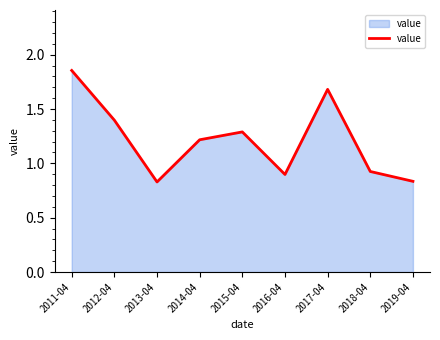

What is the difference between the values at 2011-04 and 2014-04?

0.6